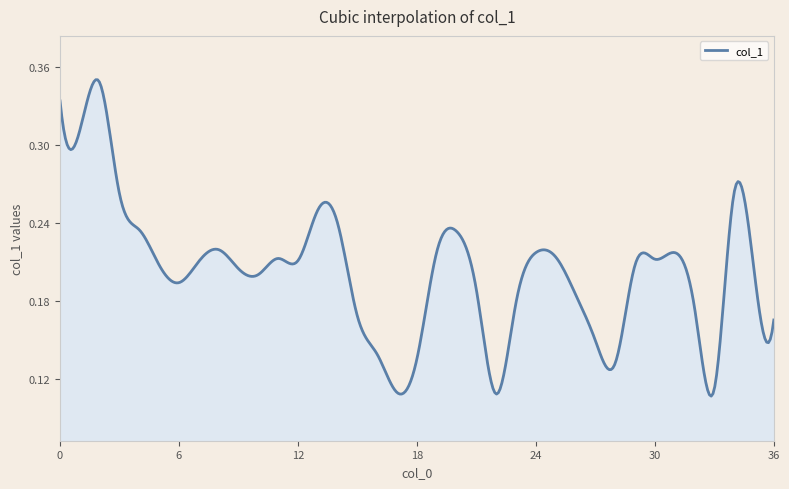

List the labels in order of value, smallest first.

22, 17, 33, 28, 18, 16, 27, 36, 15, 32, 23, 26, 21, 6, 10, 35, 9, 5, 29, 7, 12, 30, 11, 25, 24, 31, 19, 8, 20, 4, 14, 13, 3, 34, 1, 0, 2